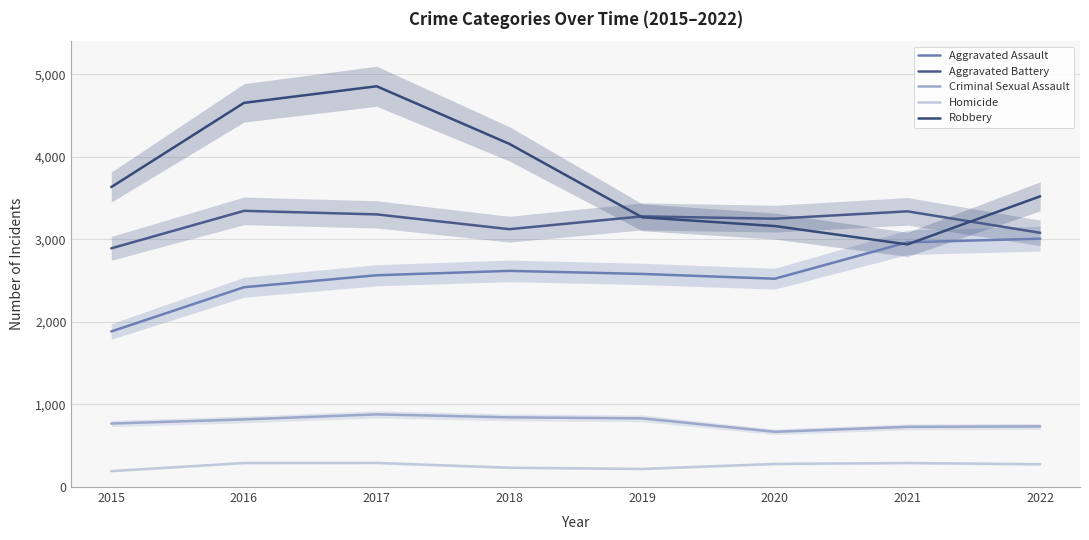

What is the value of the Homicide point at the 3rd from the left?

292